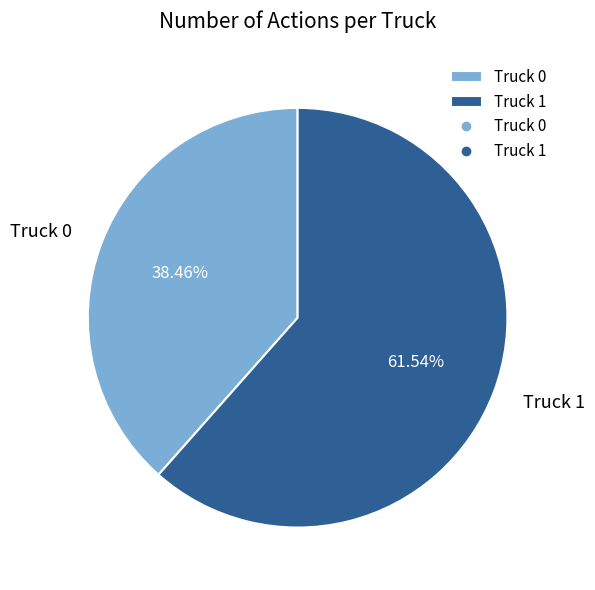

Combined, what portion of the pie is Truck 0 and Truck 1?

100.0%